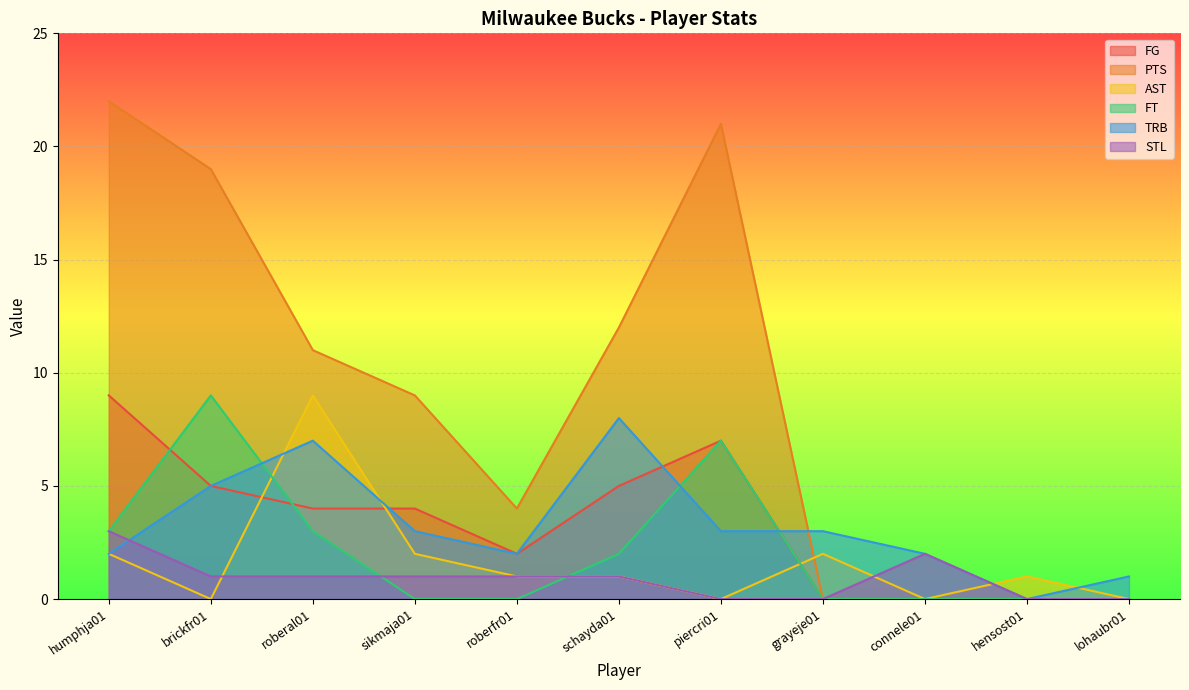

Is it true that FG equals 9 at brickfr01?

False